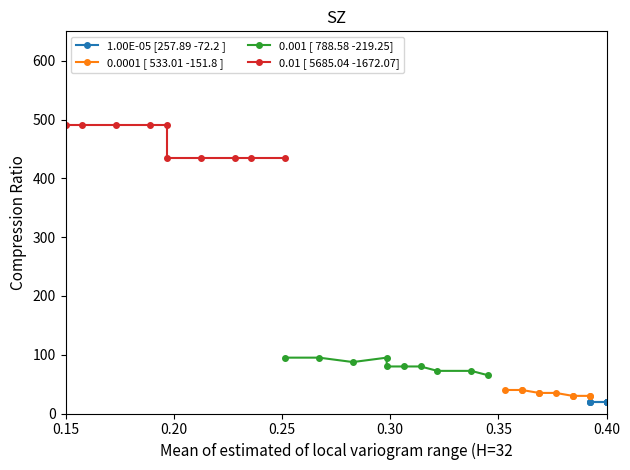

The value of 0.001 [ 788.58 -219.25] at 0.15 is 115.6. True or false?

False